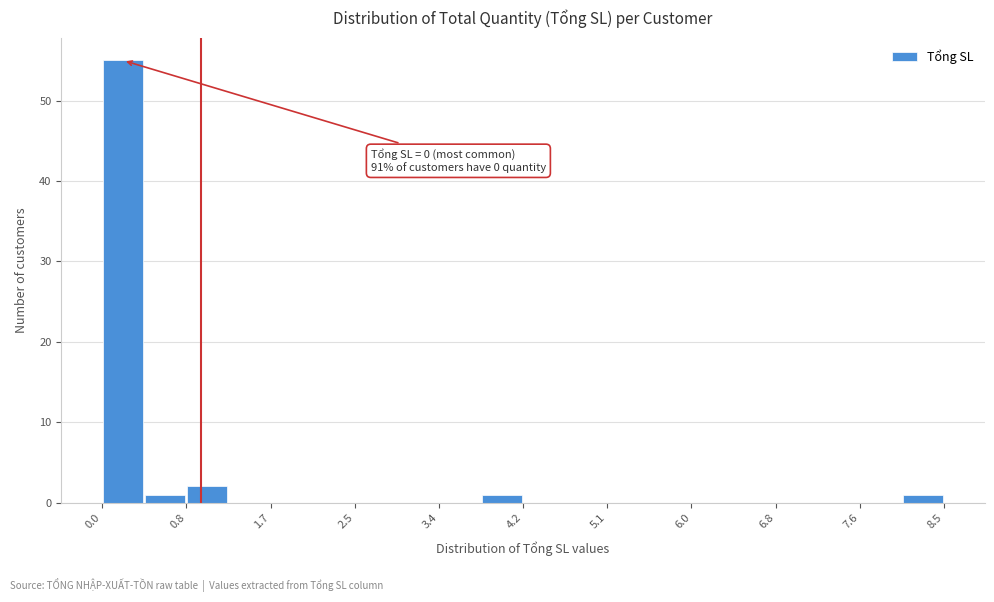

Which range on the x-axis has the tallest bar?

0.0 to 0.4